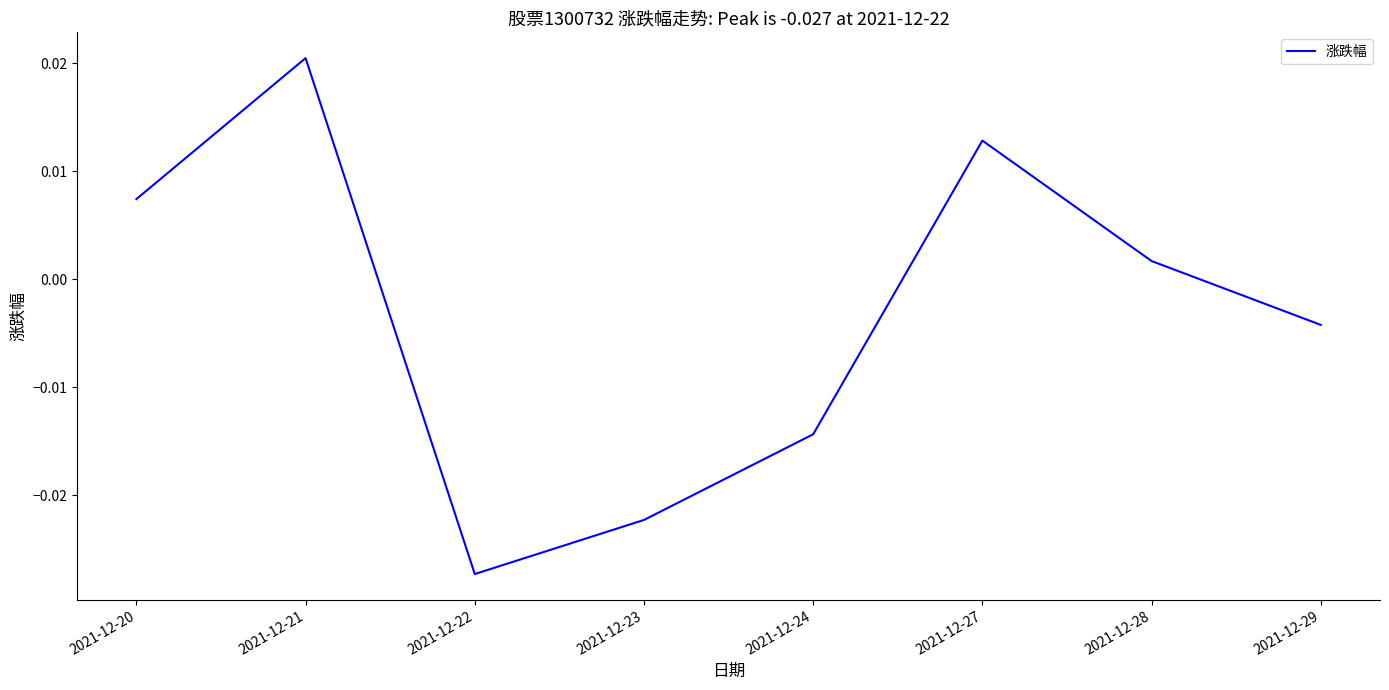

At which label does the data first exceed 0?

2021-12-20